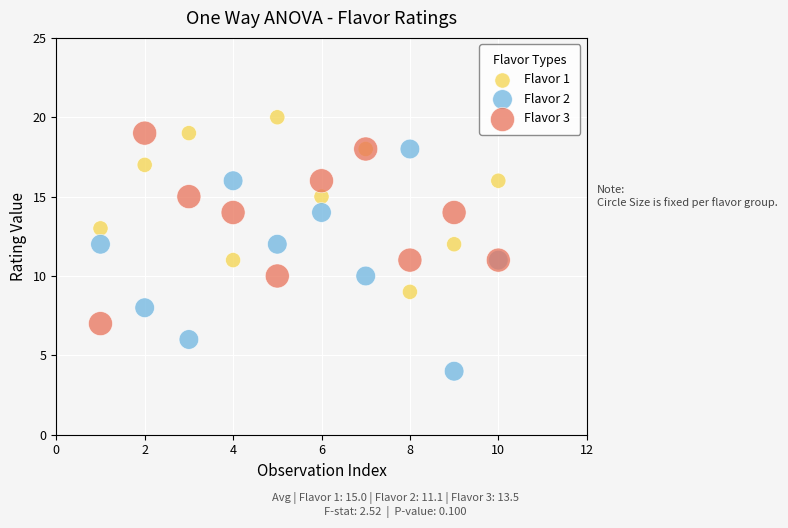

Which series has the widest spread of Y values?

Flavor 2